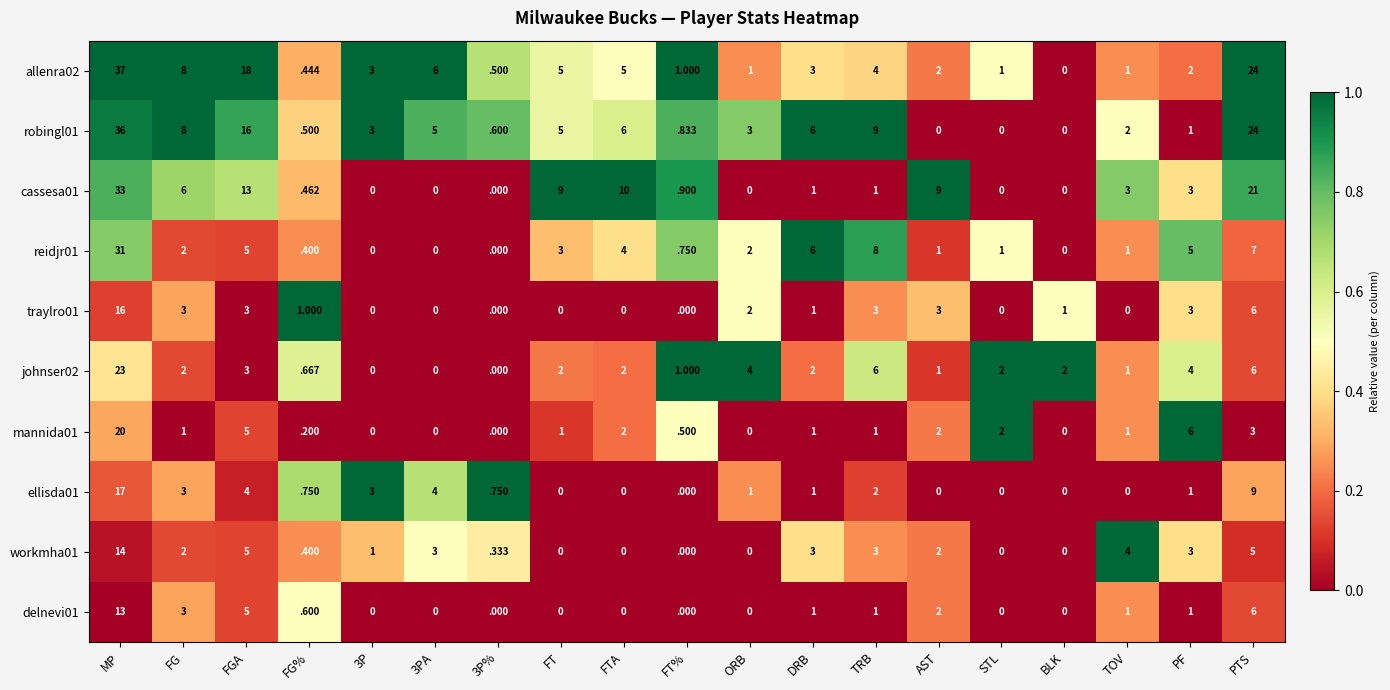

What is the total value across all series at TRB?

38.0